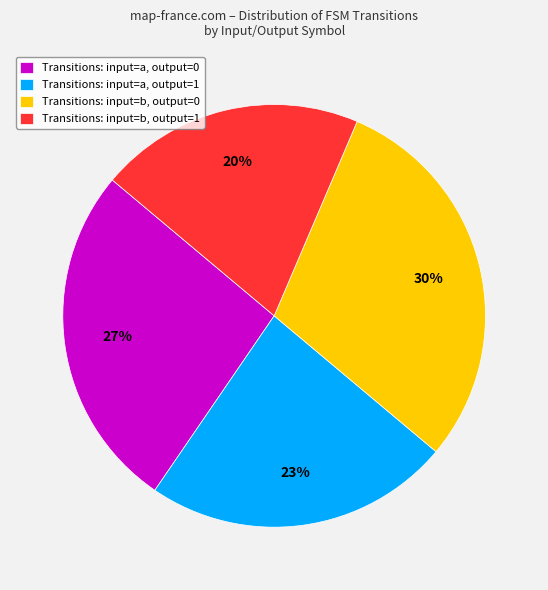

Is there a majority slice in this chart?

No